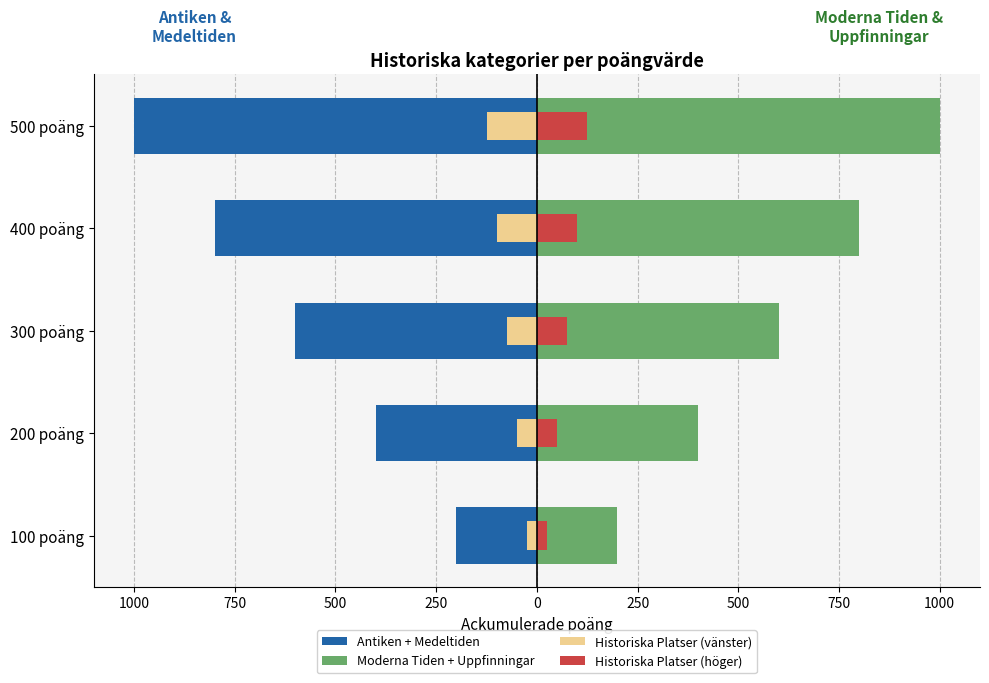

Read the Antiken + Medeltiden value at 300 poäng.

-600